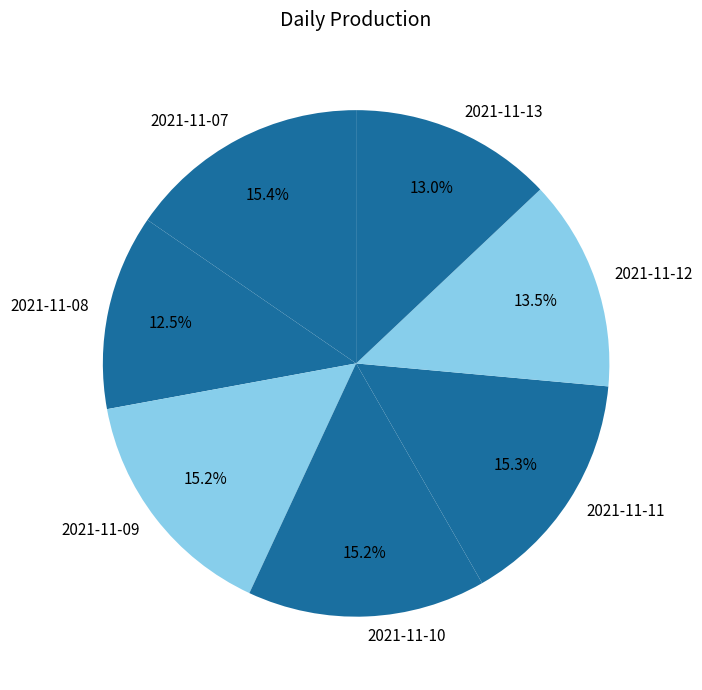

What is the ratio of the value at 2021-11-11 to the value at 2021-11-08?

1.2